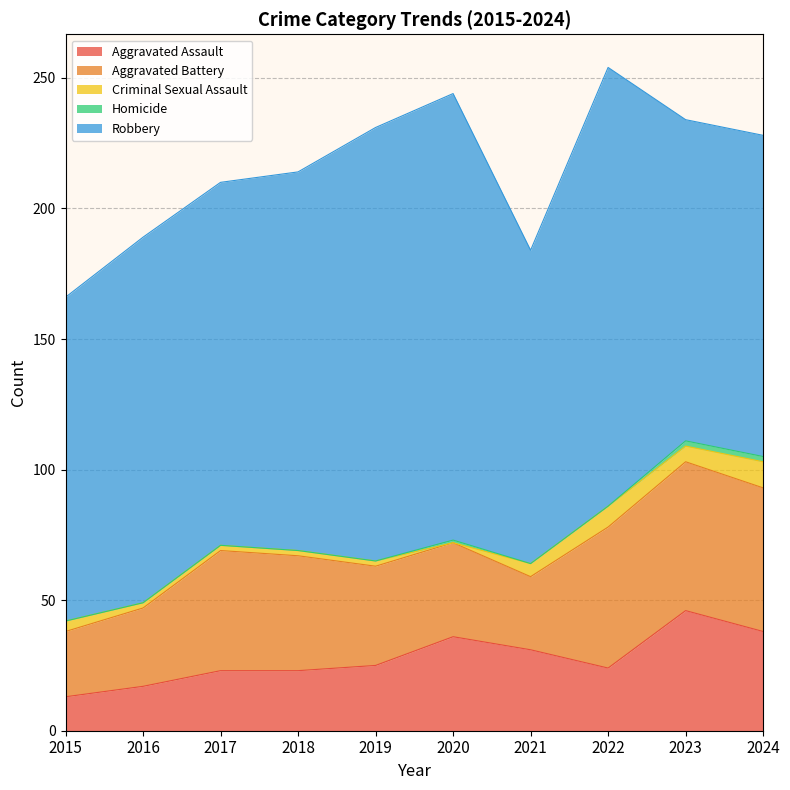

True or false: Aggravated Battery and Robbery cross at least once.

False